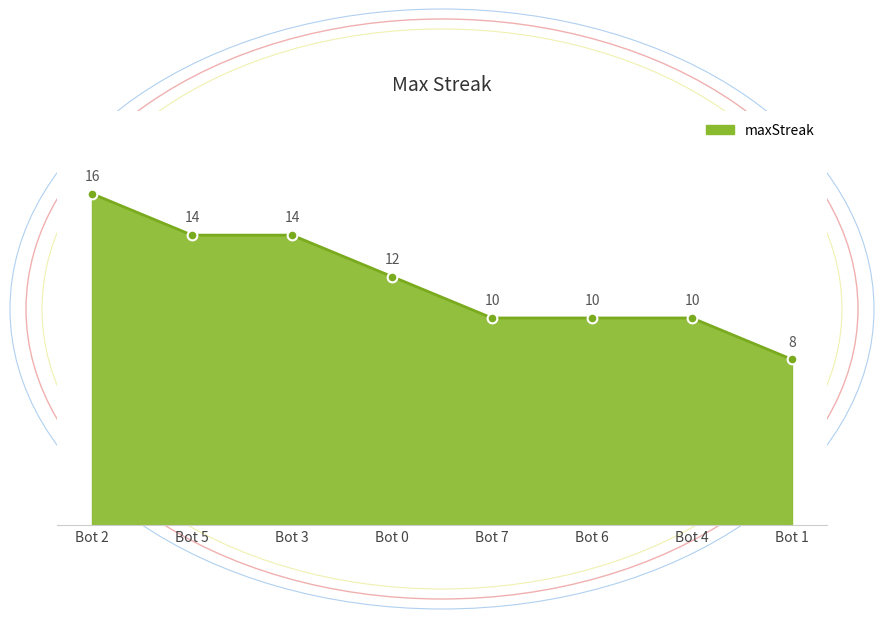

How many categories are shown in the chart?

8